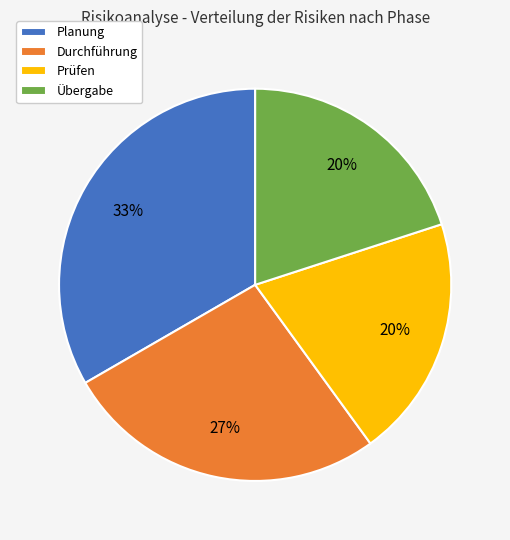

To the nearest percent, what is the difference between the largest and smallest slice percentages?

13%